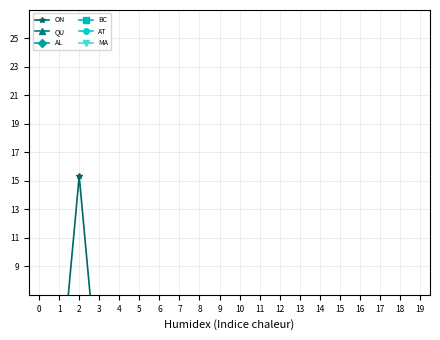

True or false: QU and AT intersect in this chart.

True